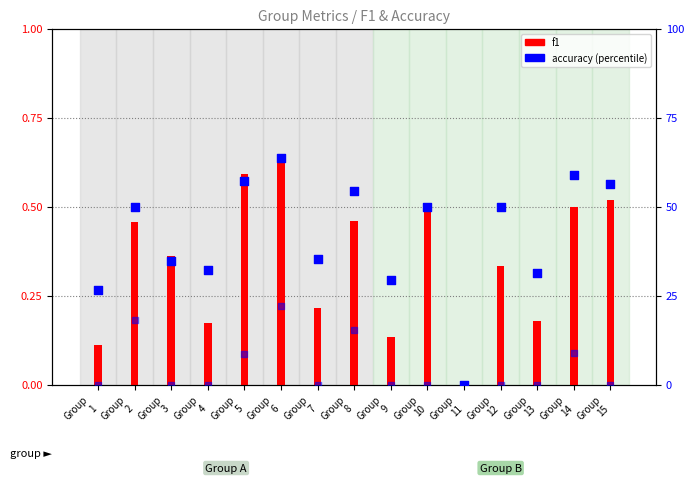

At which category is the sum across all series the highest?

Group
6